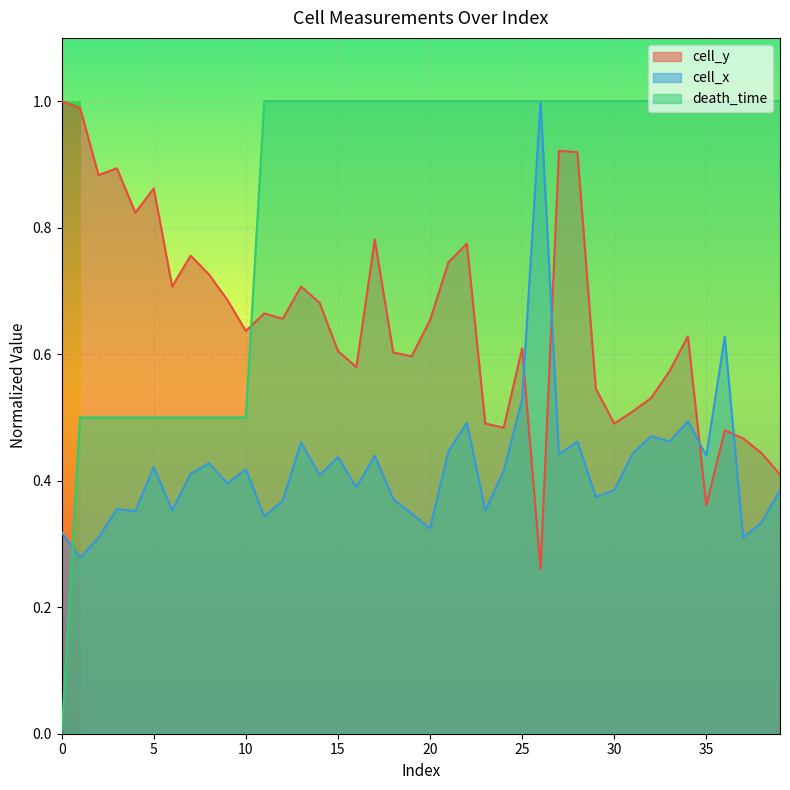

How many times do cell_y and death_time cross each other?

1